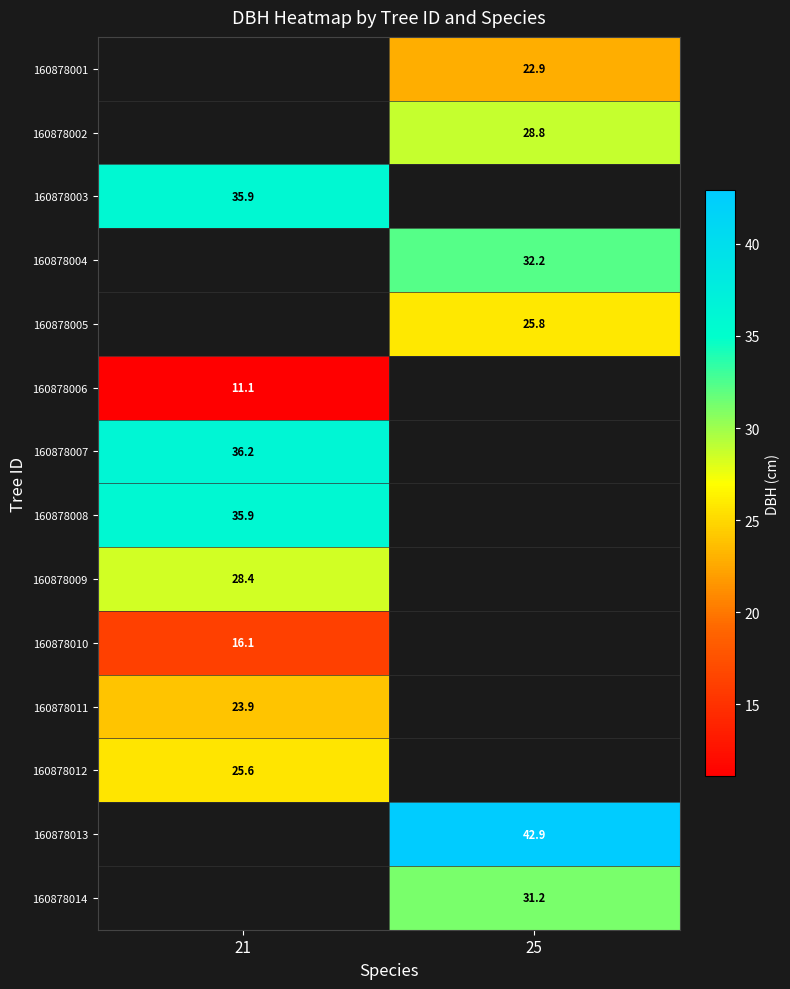

What is the greatest value displayed?

42.9